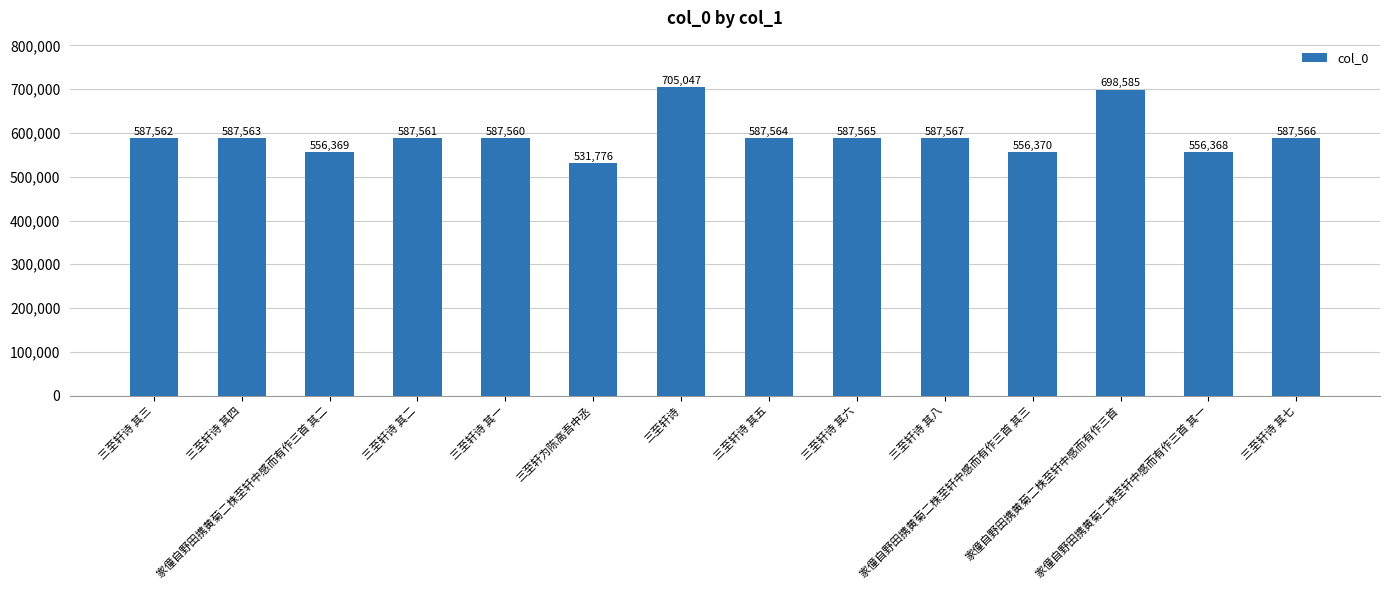

How many values are below 587563?

7